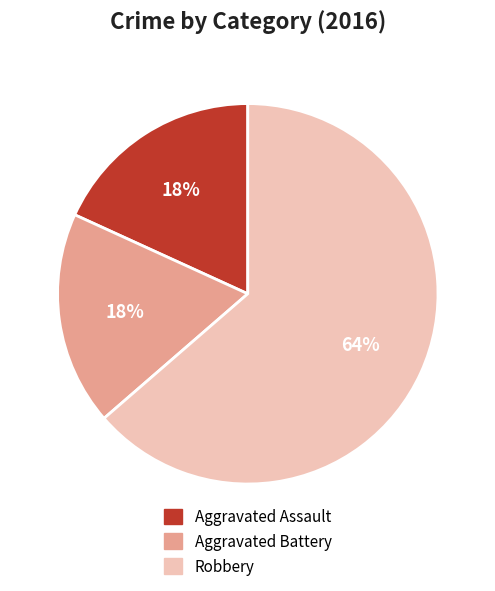

What is the largest slice in the pie chart?

Robbery